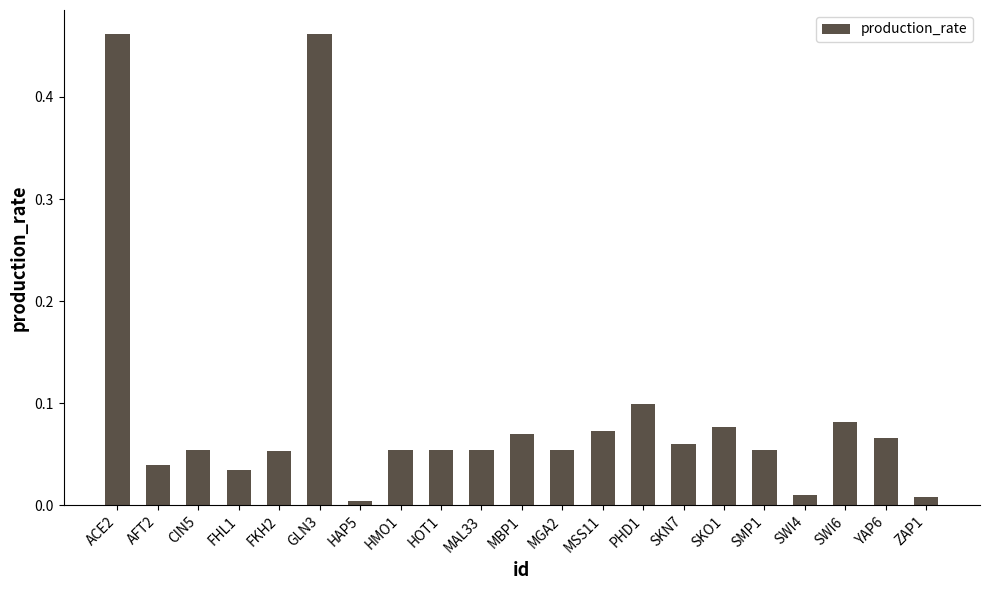

Are the bars horizontal?

No